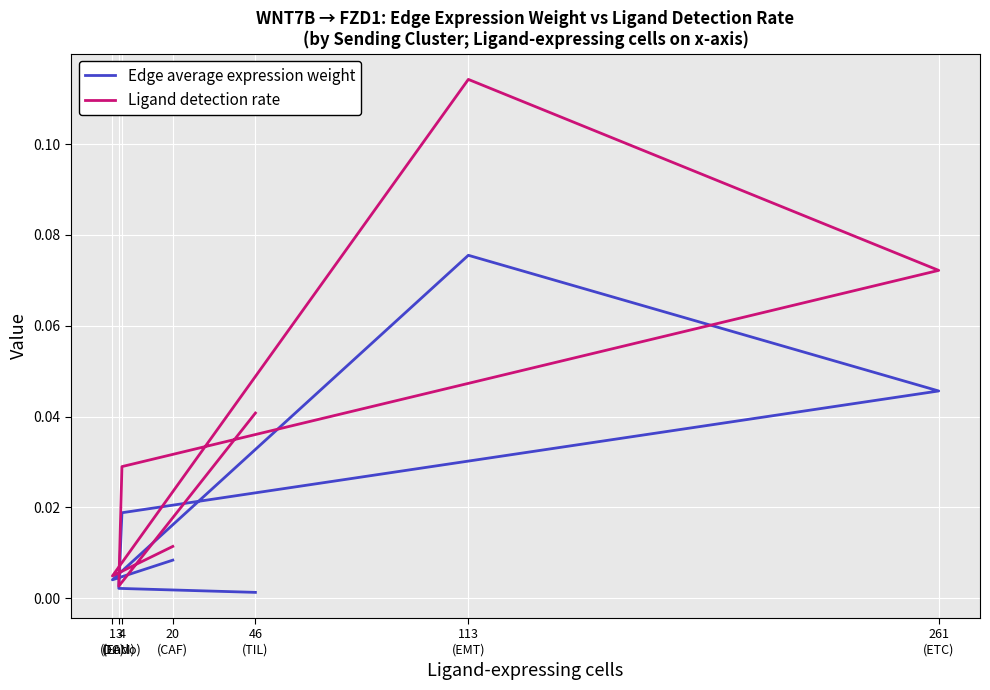

Reading left to right, extract all data points from this chart.

Edge average expression weight: 0.0	0.0	0.1	0.0	0.0	0.0	0.0
Ligand detection rate: 0.0	0.0	0.1	0.1	0.0	0.0	0.0